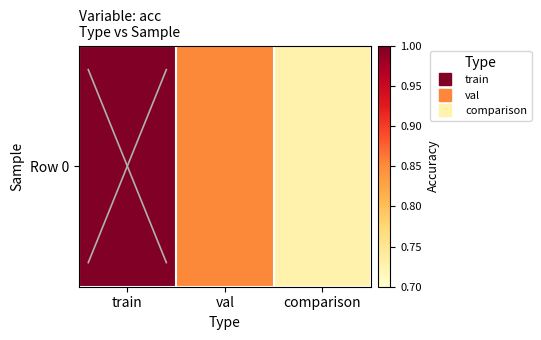

Rank the categories by value from highest to lowest.

train, val, comparison